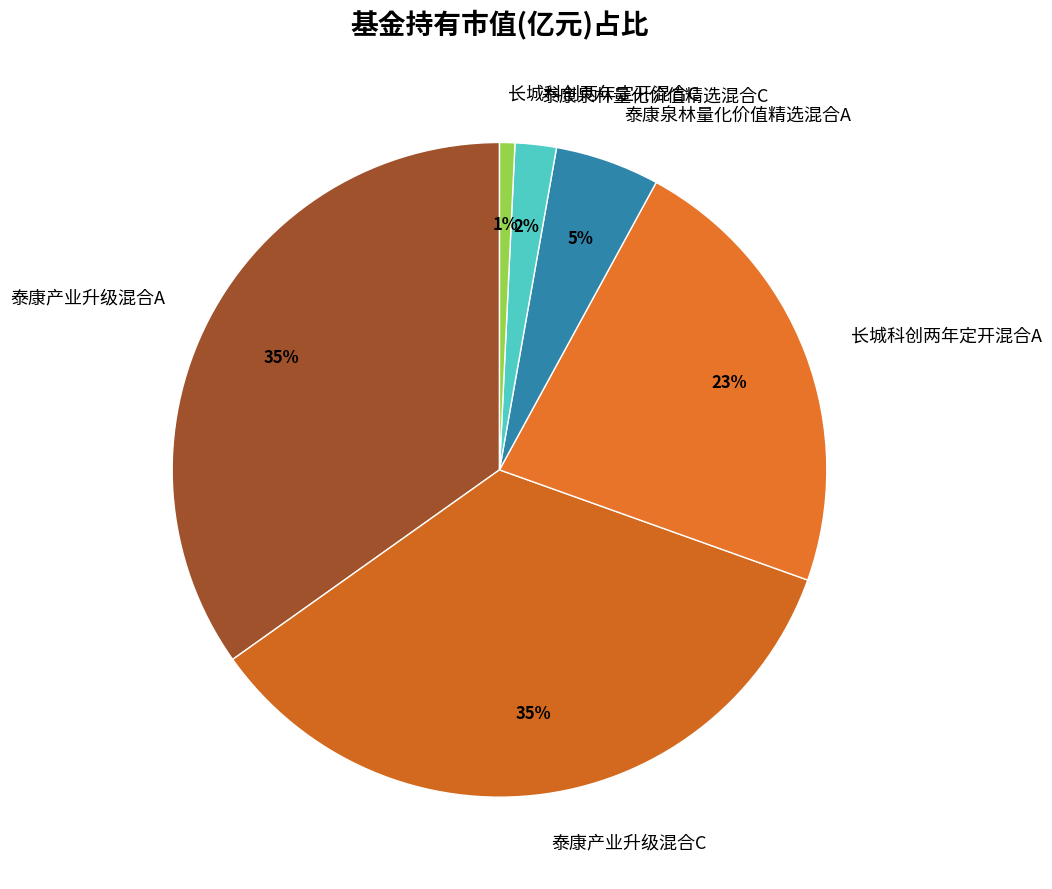

Does 泰康泉林量化价值精选混合A represent more than half of the total?

No